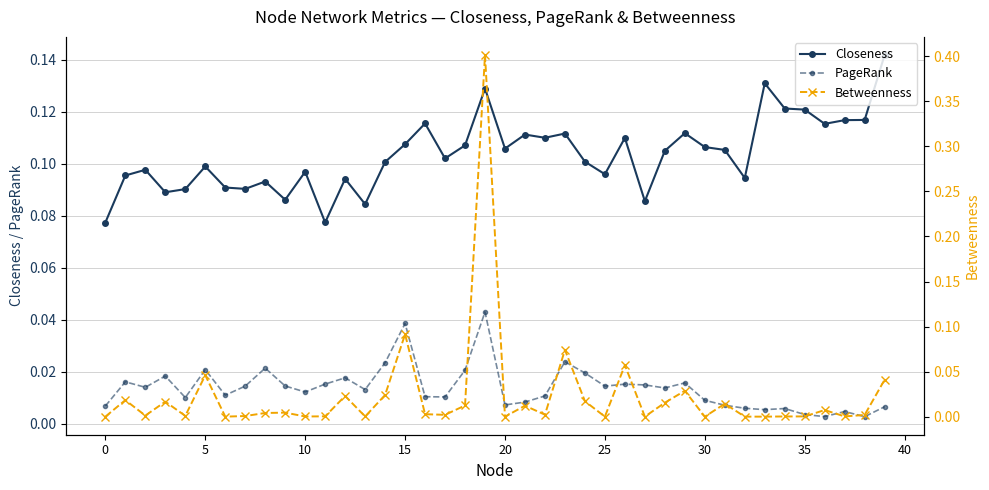

True or false: PageRank and Closeness intersect in this chart.

False